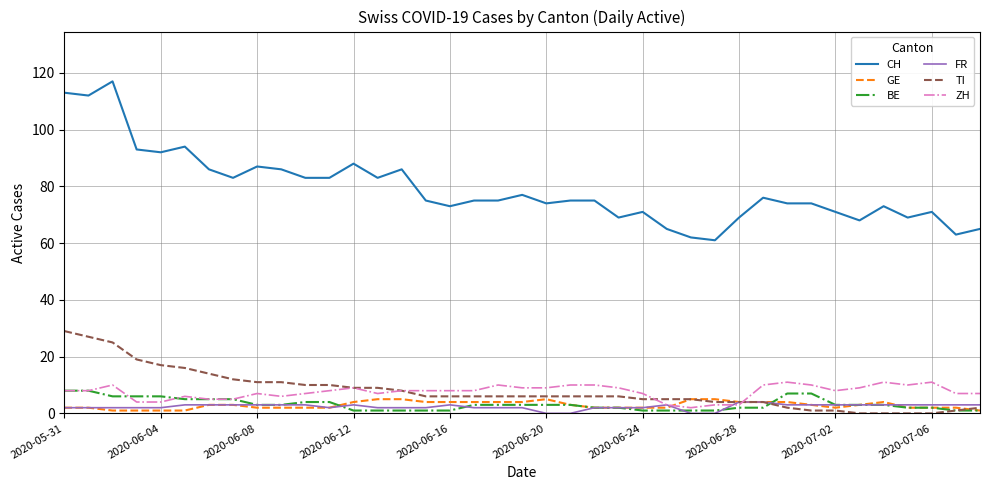

Which series has the largest total across all categories?

CH